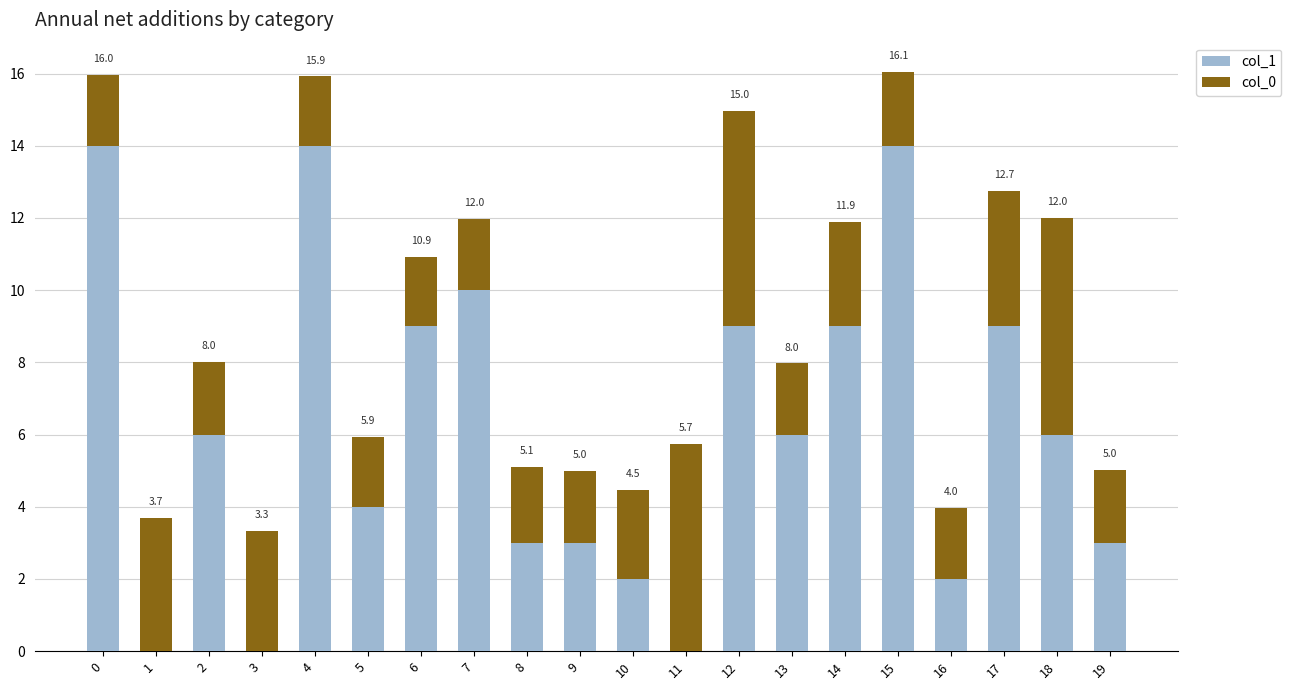

The value of col_1 at 8 is 3.0. True or false?

True